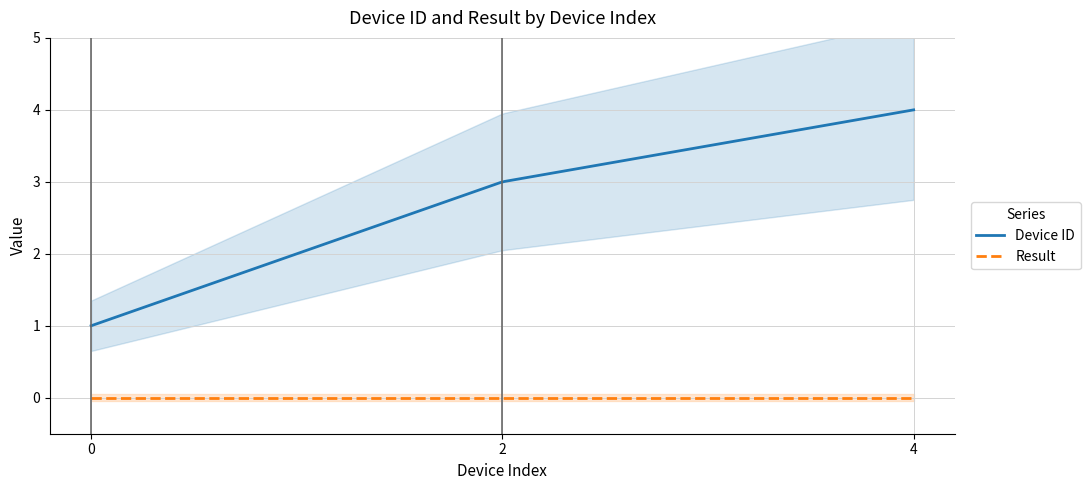

What is the difference between the highest and lowest values at 0?

1